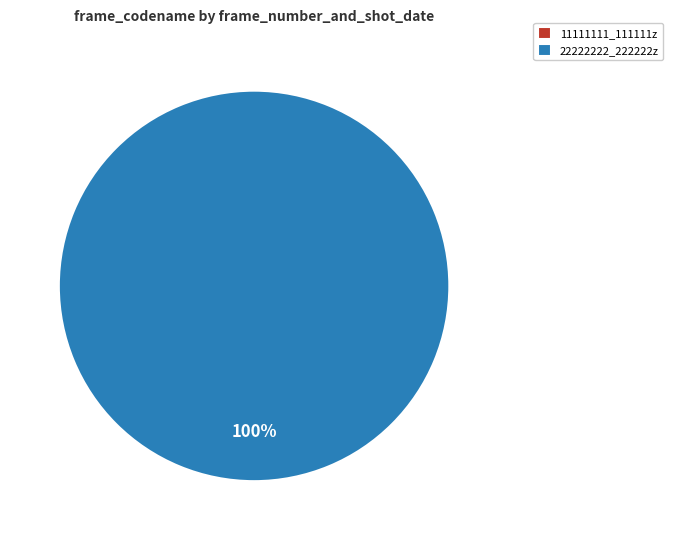

Count the number of slices in the pie.

2